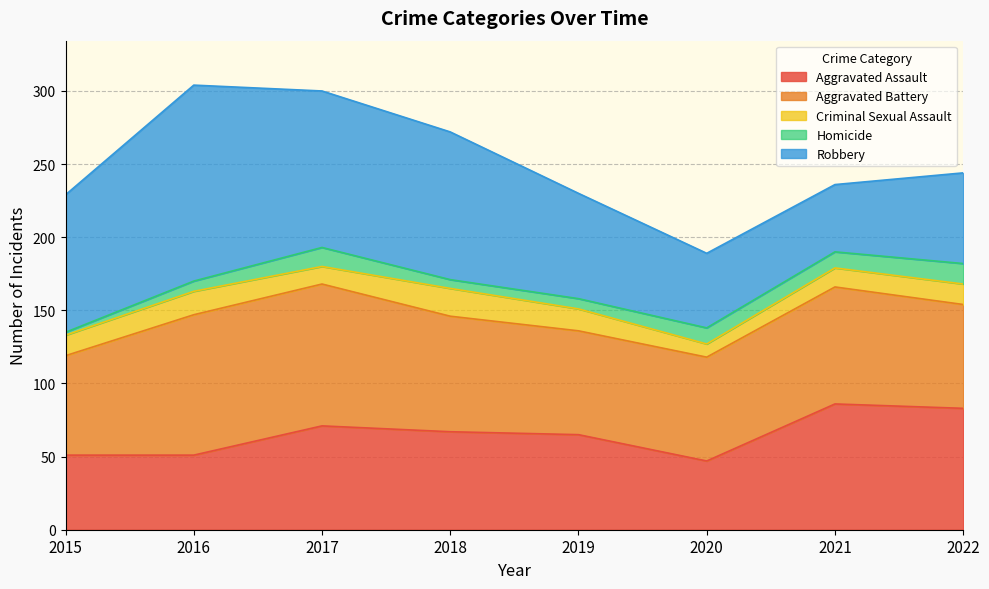

Which series has the largest range (max minus min)?

Robbery